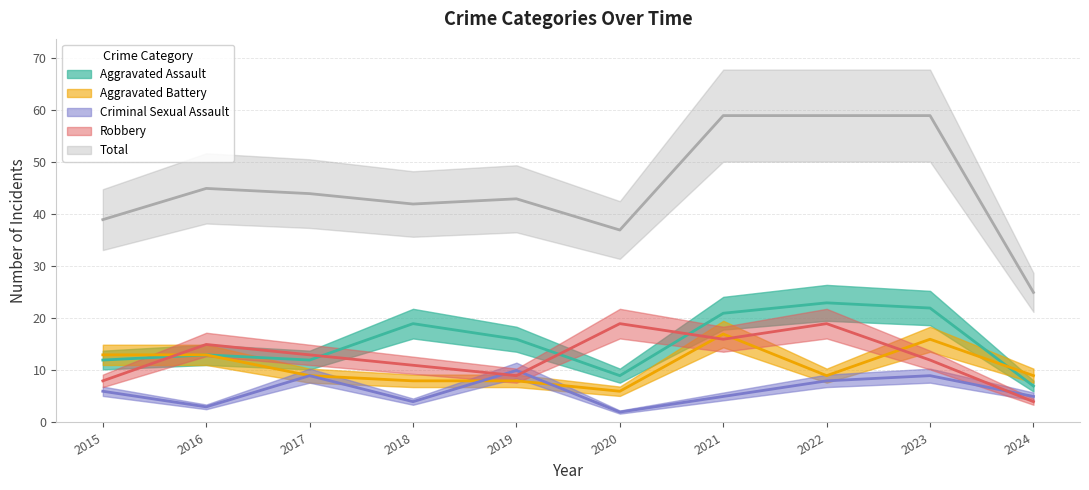

List the series in order of their peak value, lowest first.

Criminal Sexual Assault, Aggravated Battery, Robbery, Aggravated Assault, Total